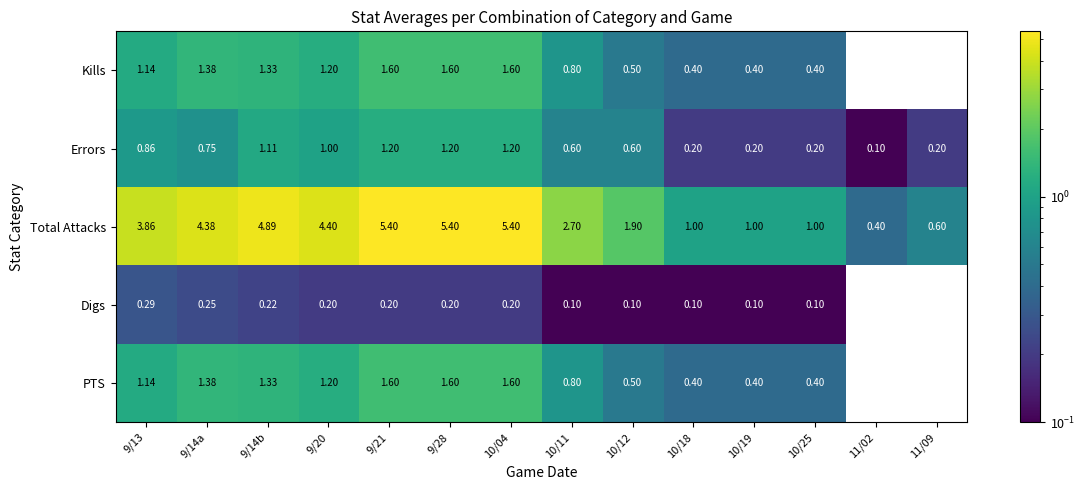

Is the value of Errors at 11/02 greater than the value of Kills at 9/21?

No